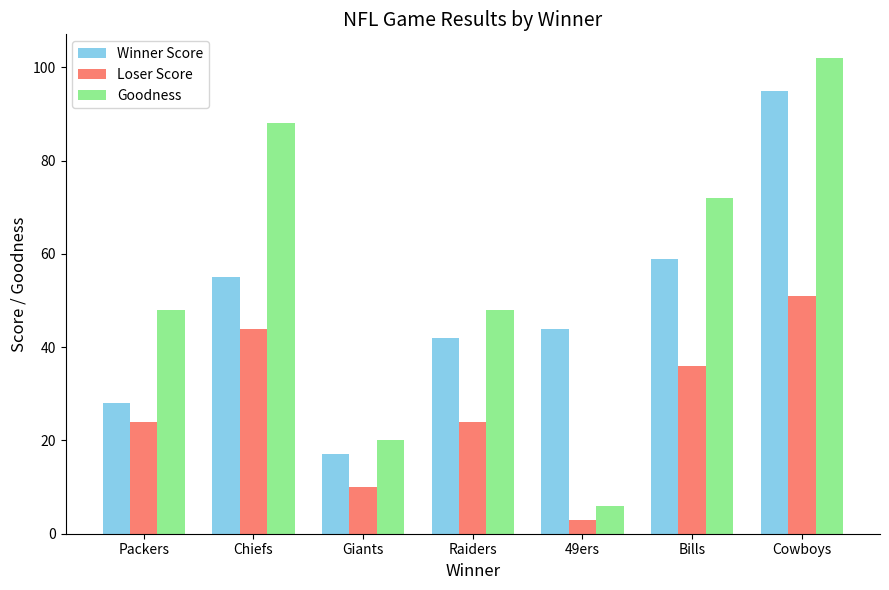

How many Goodness values are between 20 and 88?

5